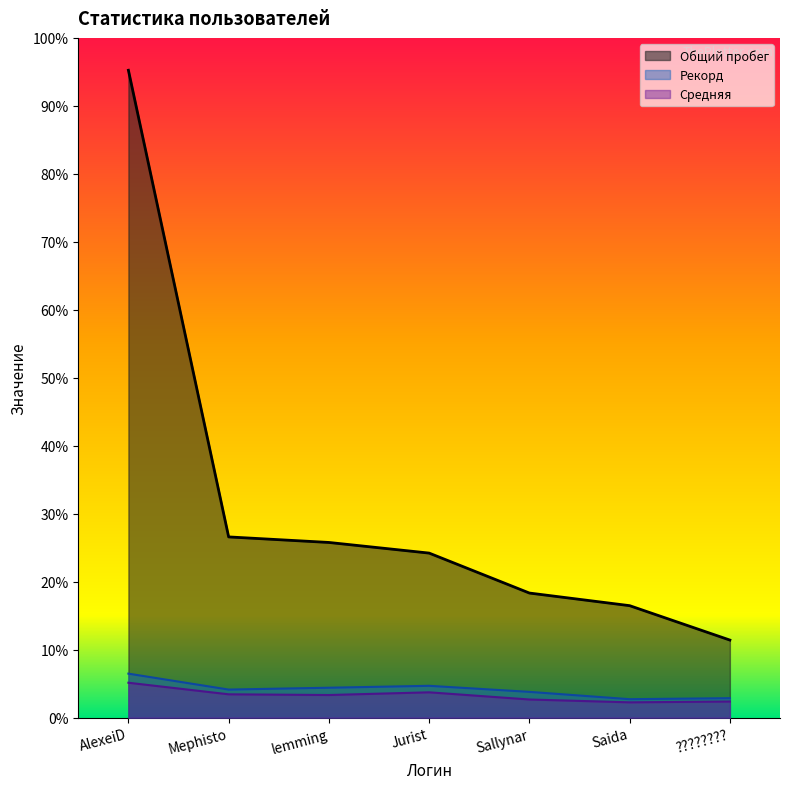

Count the number of data series in this chart.

3